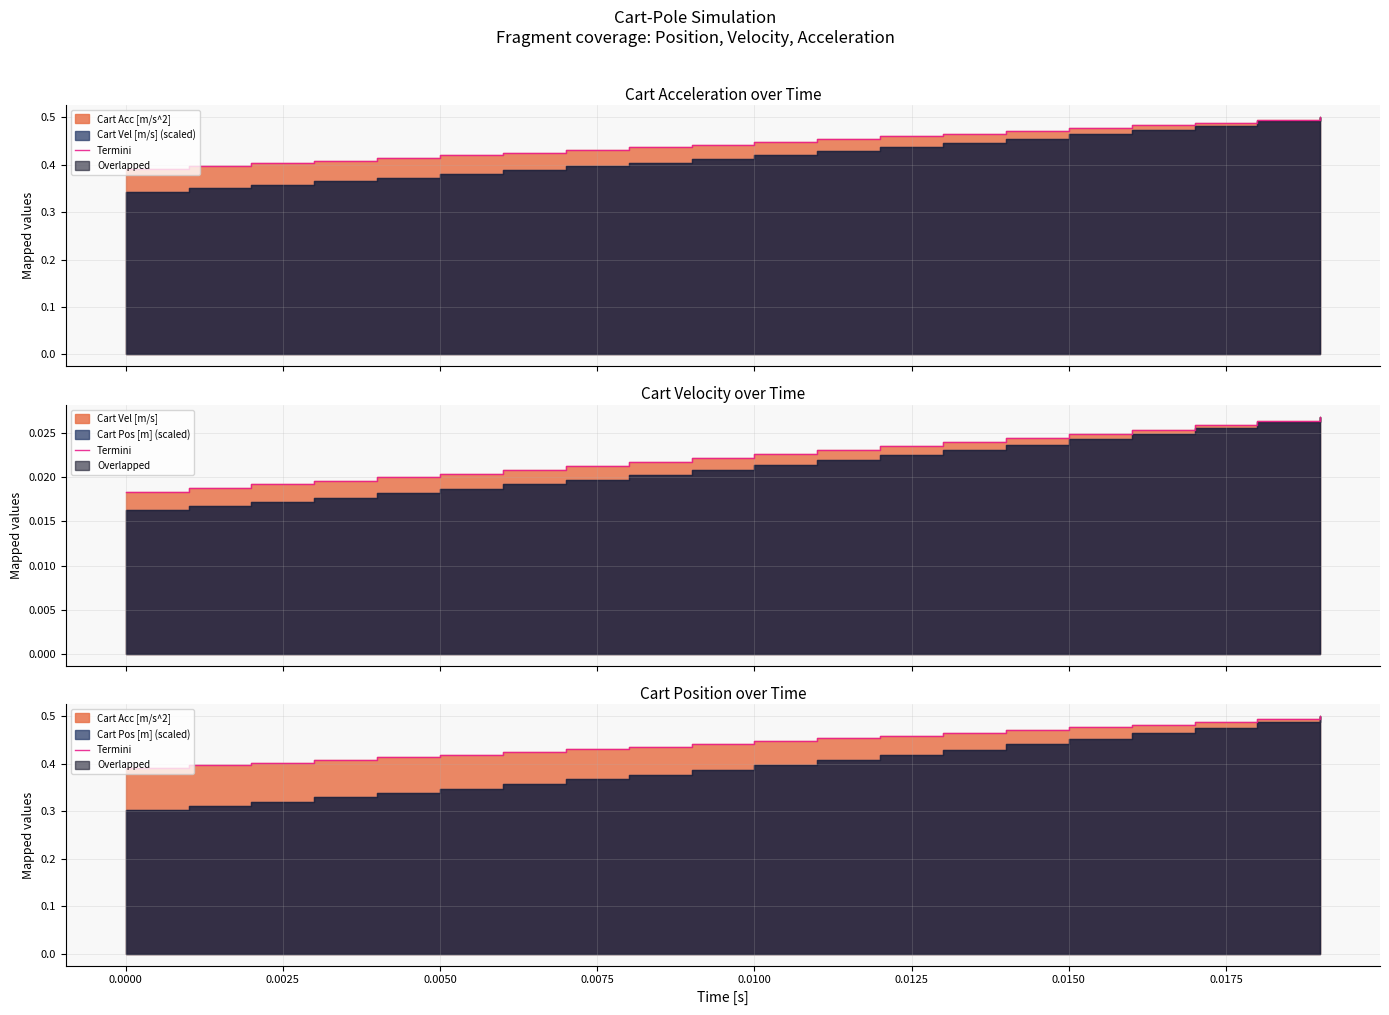

How many lines are shown in the chart?

1